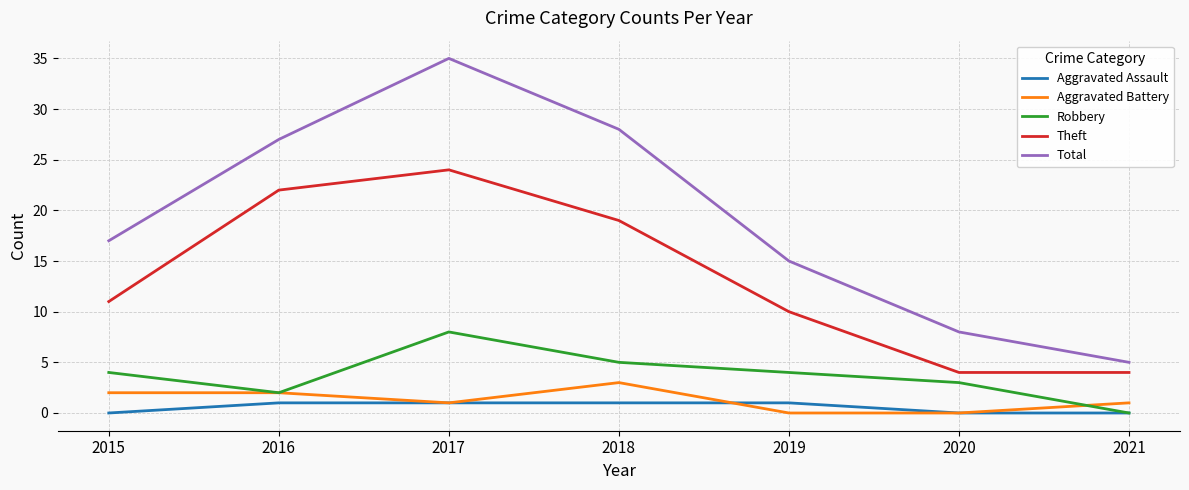

What is the maximum value for Aggravated Battery?

3